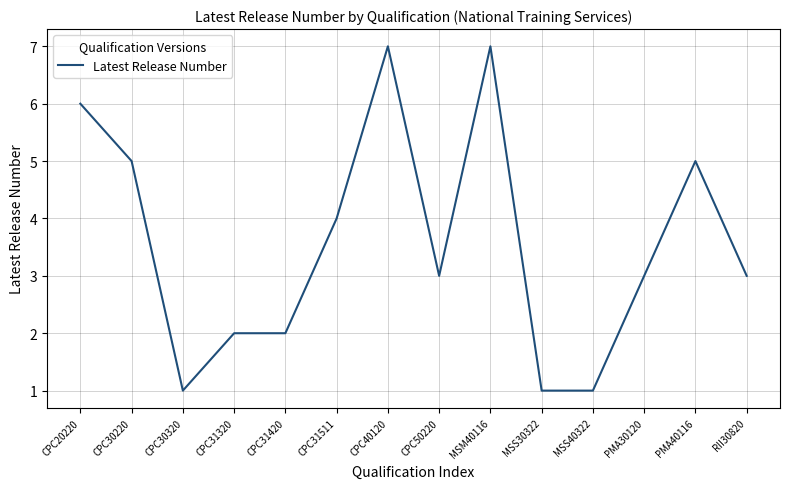

What is the difference between the values at CPC31511 and CPC30320?

3